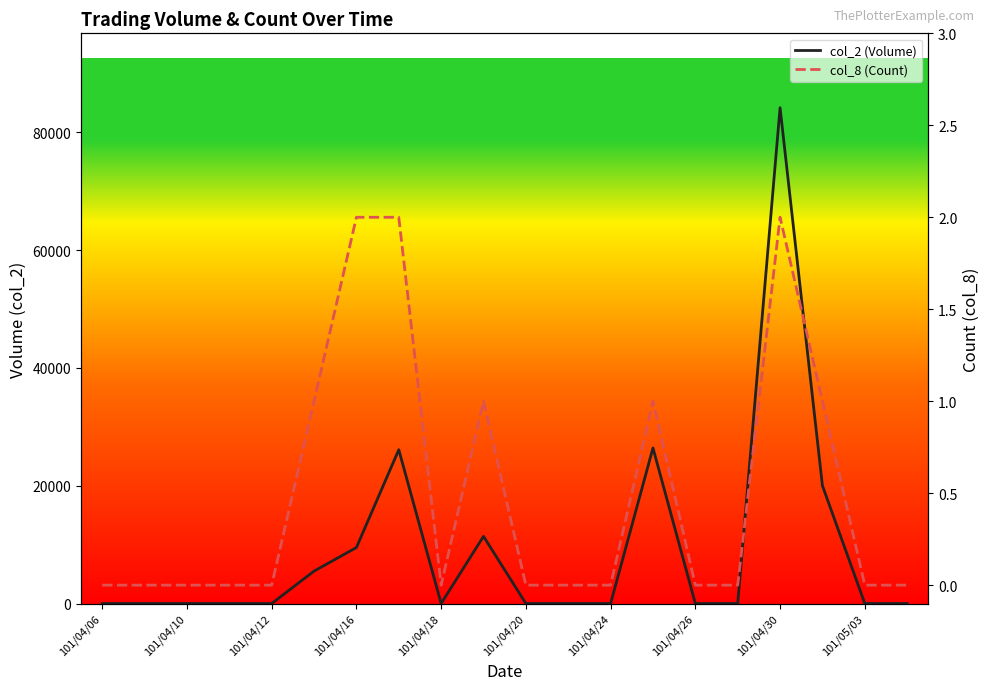

At which category does the chart reach its minimum across all series?

101/04/06